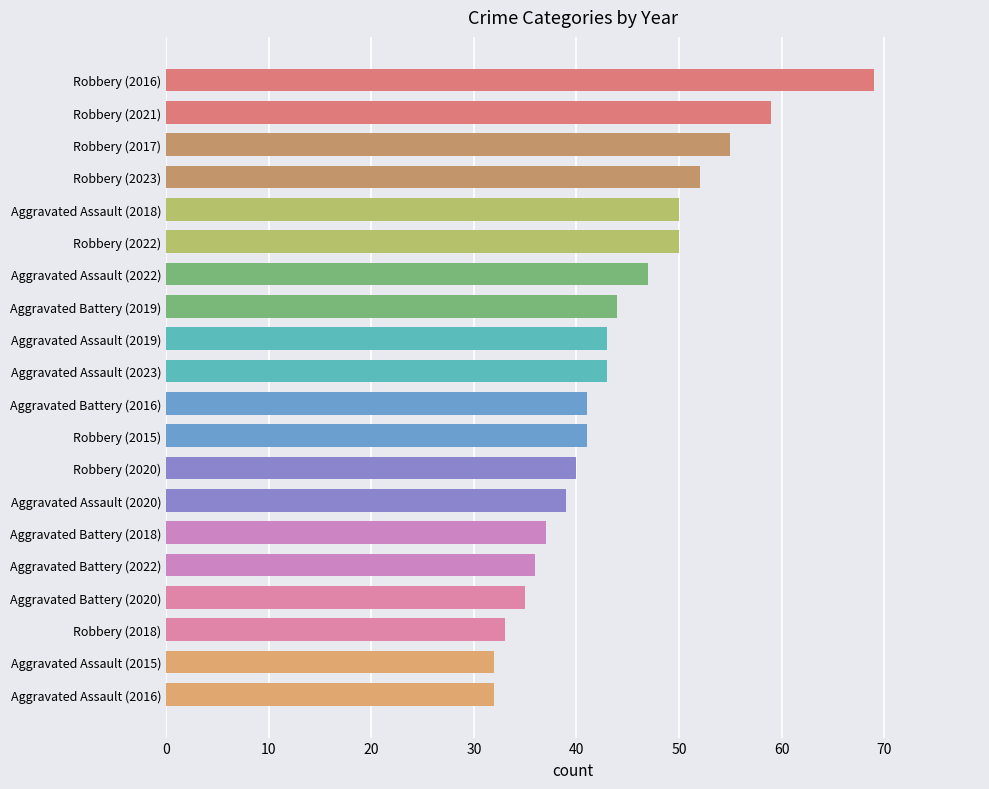

Reading top to bottom, extract all data points from this chart.

Robbery (2016)=69	Robbery (2021)=59	Robbery (2017)=55	Robbery (2023)=52	Aggravated Assault (2018)=50	Robbery (2022)=50	Aggravated Assault (2022)=47	Aggravated Battery (2019)=44	Aggravated Assault (2019)=43	Aggravated Assault (2023)=43	Aggravated Battery (2016)=41	Robbery (2015)=41	Robbery (2020)=40	Aggravated Assault (2020)=39	Aggravated Battery (2018)=37	Aggravated Battery (2022)=36	Aggravated Battery (2020)=35	Robbery (2018)=33	Aggravated Assault (2015)=32	Aggravated Assault (2016)=32